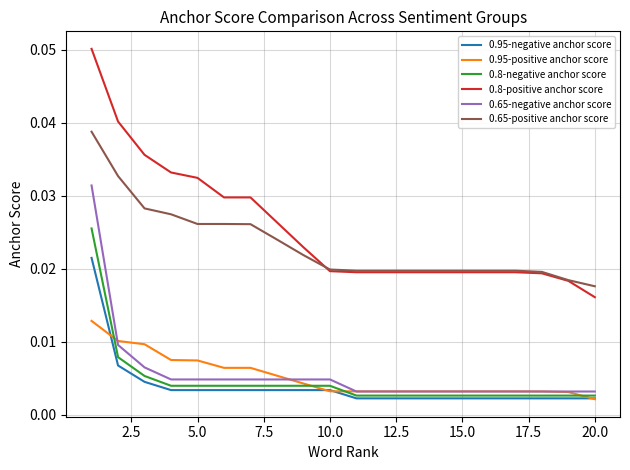

Which series has the widest spread of values?

0.8-positive anchor score